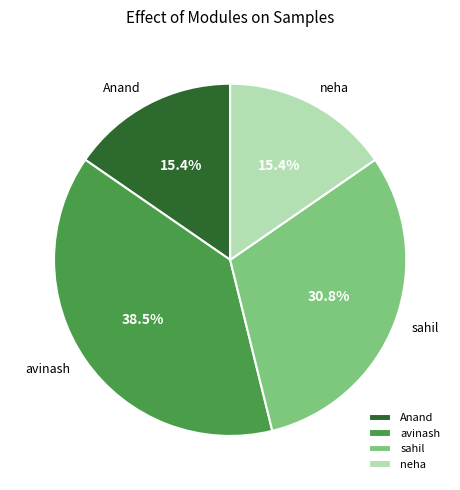

Do sahil and neha together represent more than half of the pie?

No